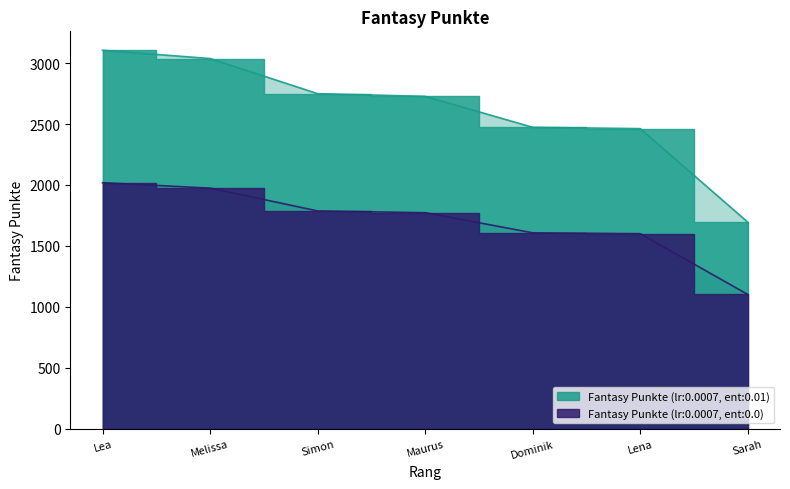

List the labels in order of value, largest first.

Lea, Melissa, Simon, Maurus, Dominik, Lena, Sarah